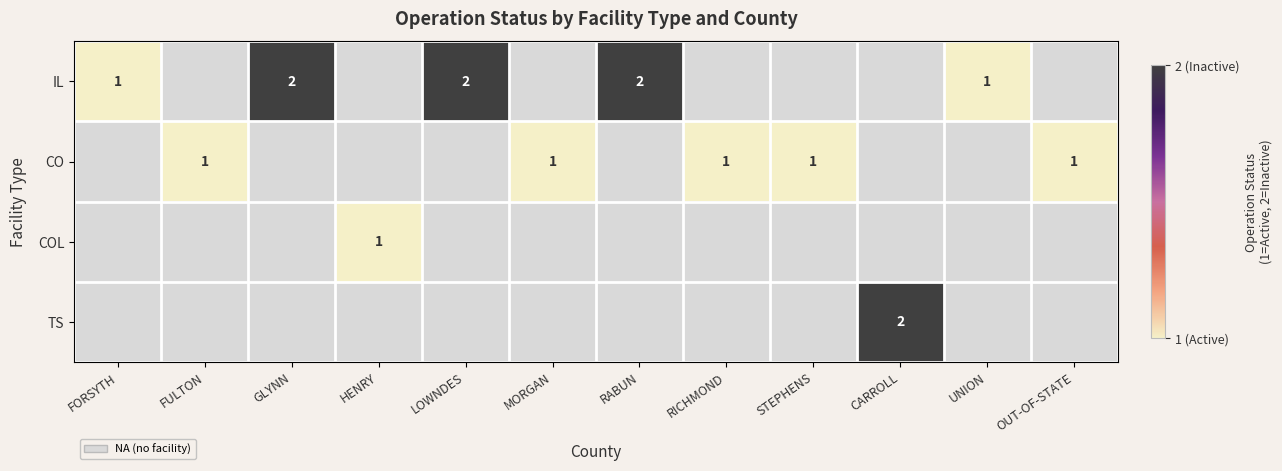

Is it true that IL equals 2 at LOWNDES?

True